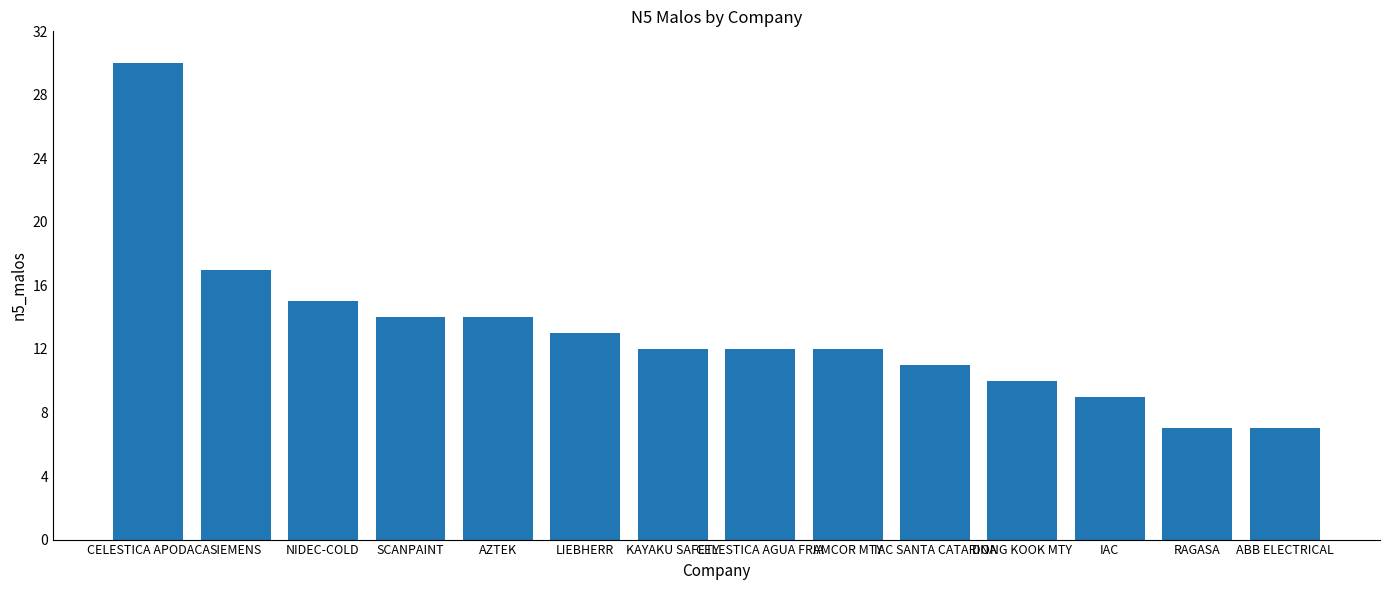

What value does the data have at AZTEK, to the nearest 5?

15